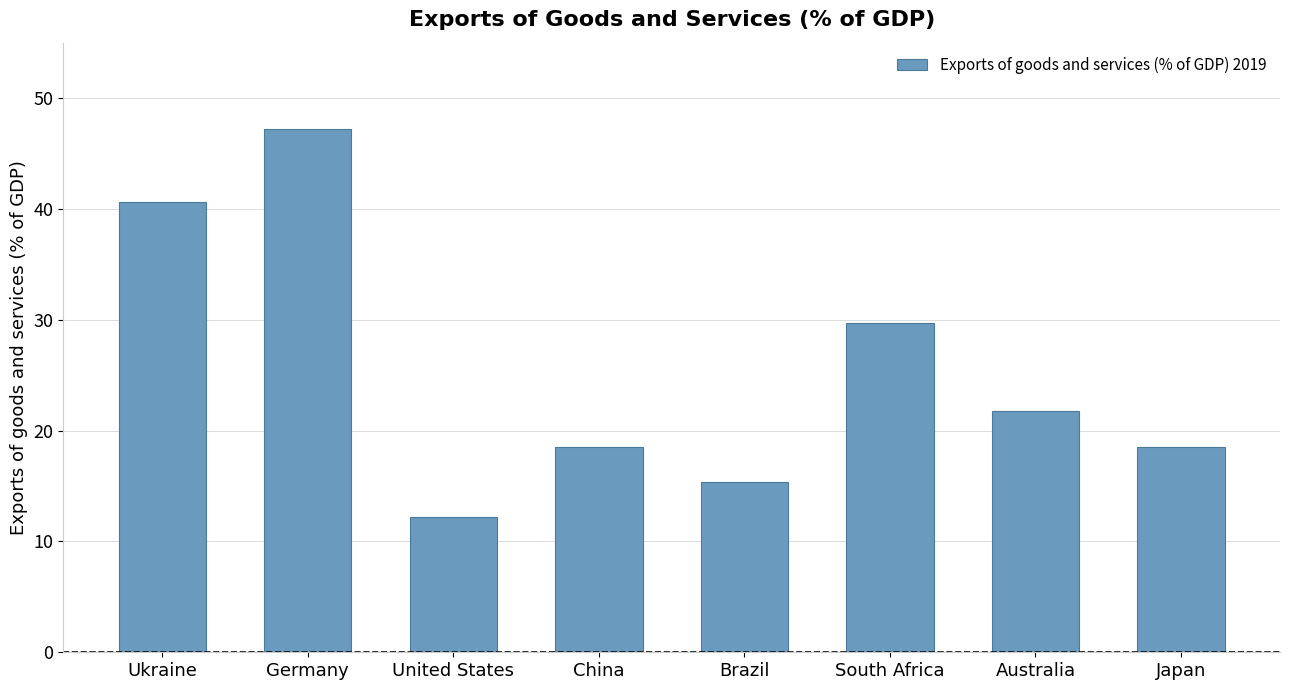

Between United States and Ukraine, which is larger?

Ukraine